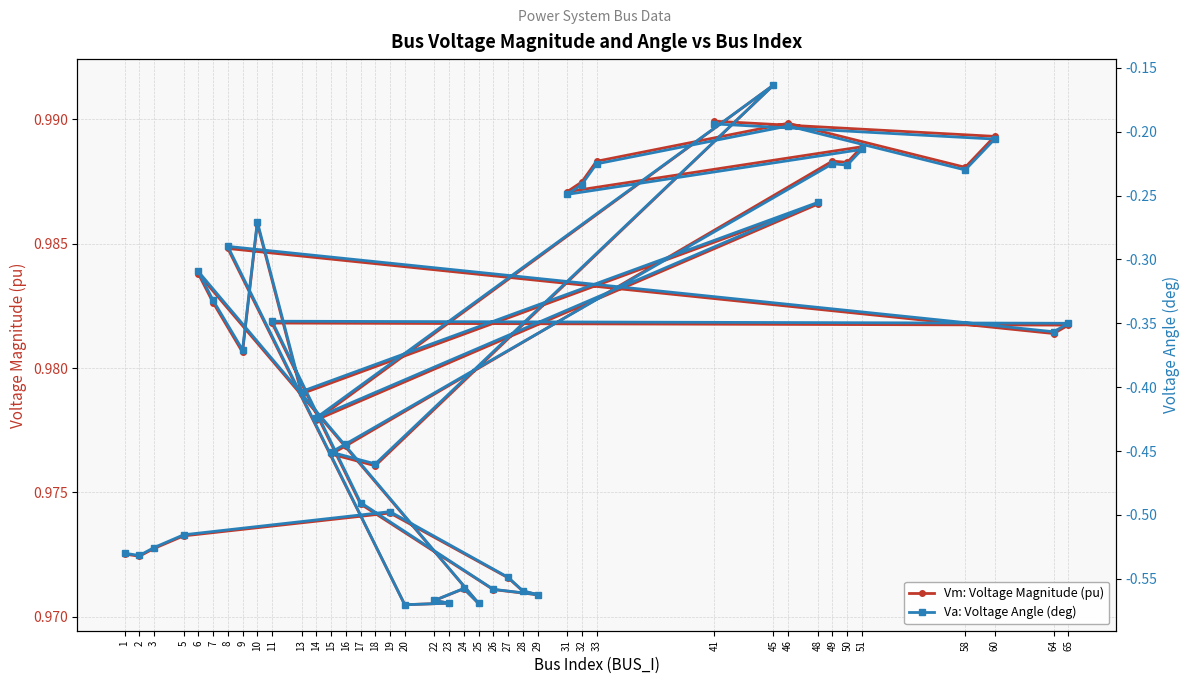

Which series has the largest range (max minus min)?

Va: Voltage Angle (deg)